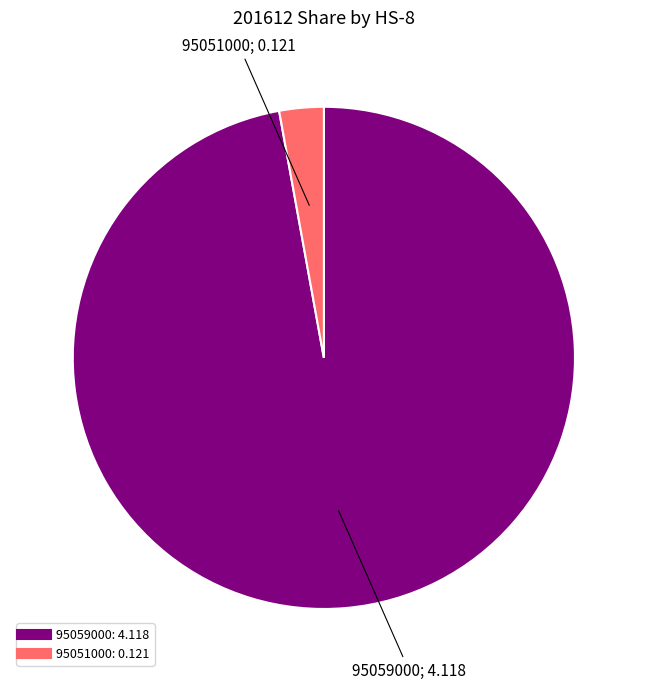

Does 95051000 account for over 50% of the chart?

No